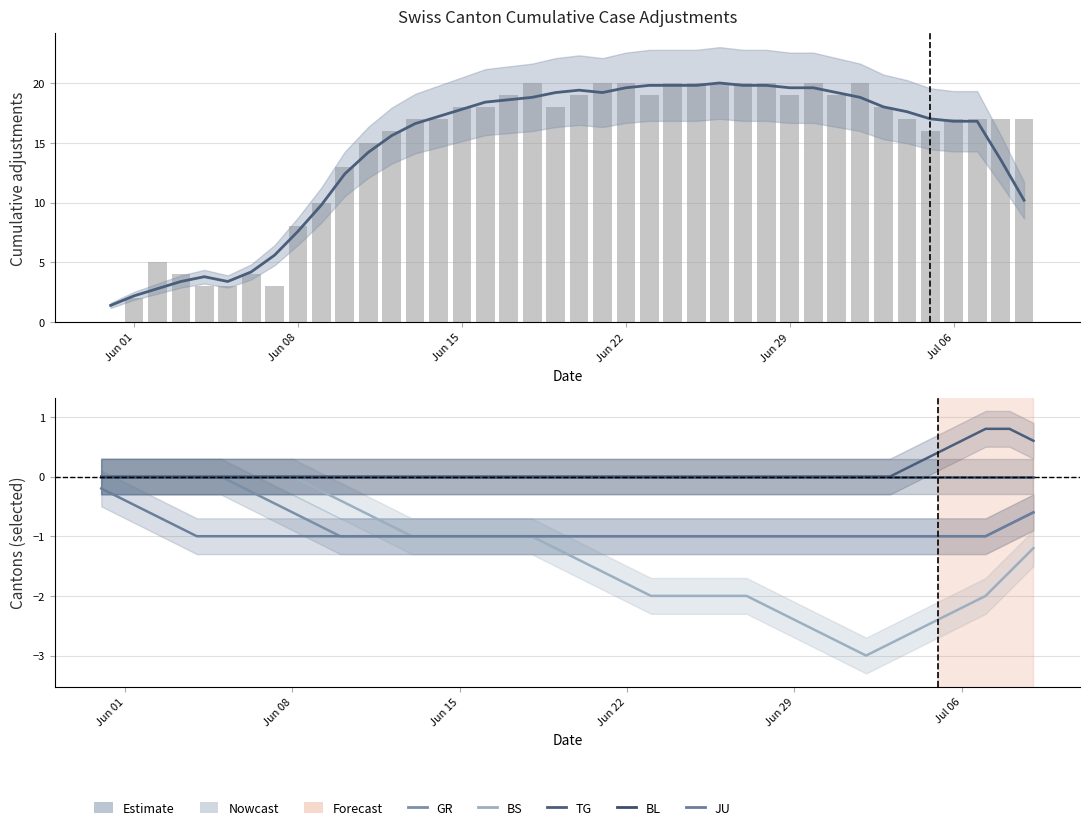

How many data points in TG are above 0?

6